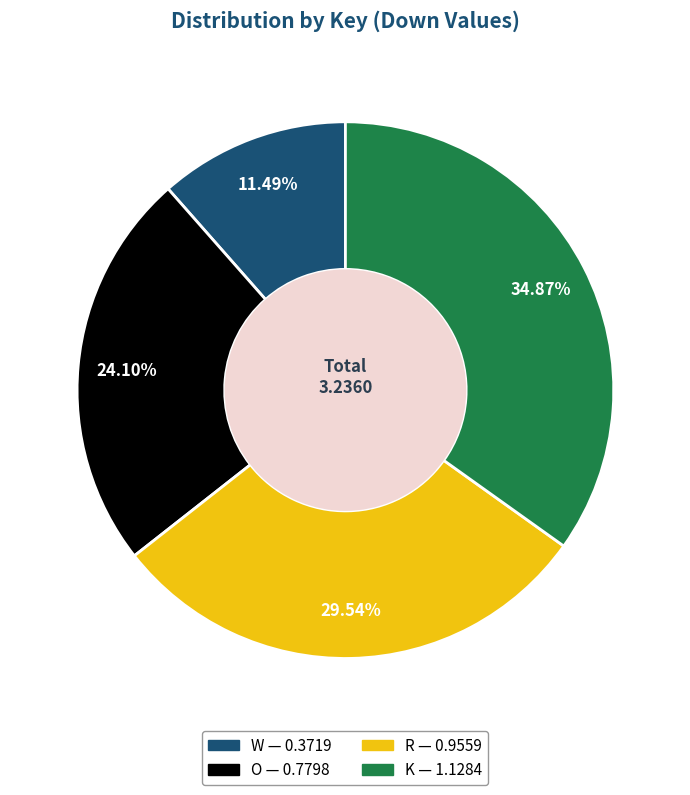

Combined, do W and O account for over 50%?

No